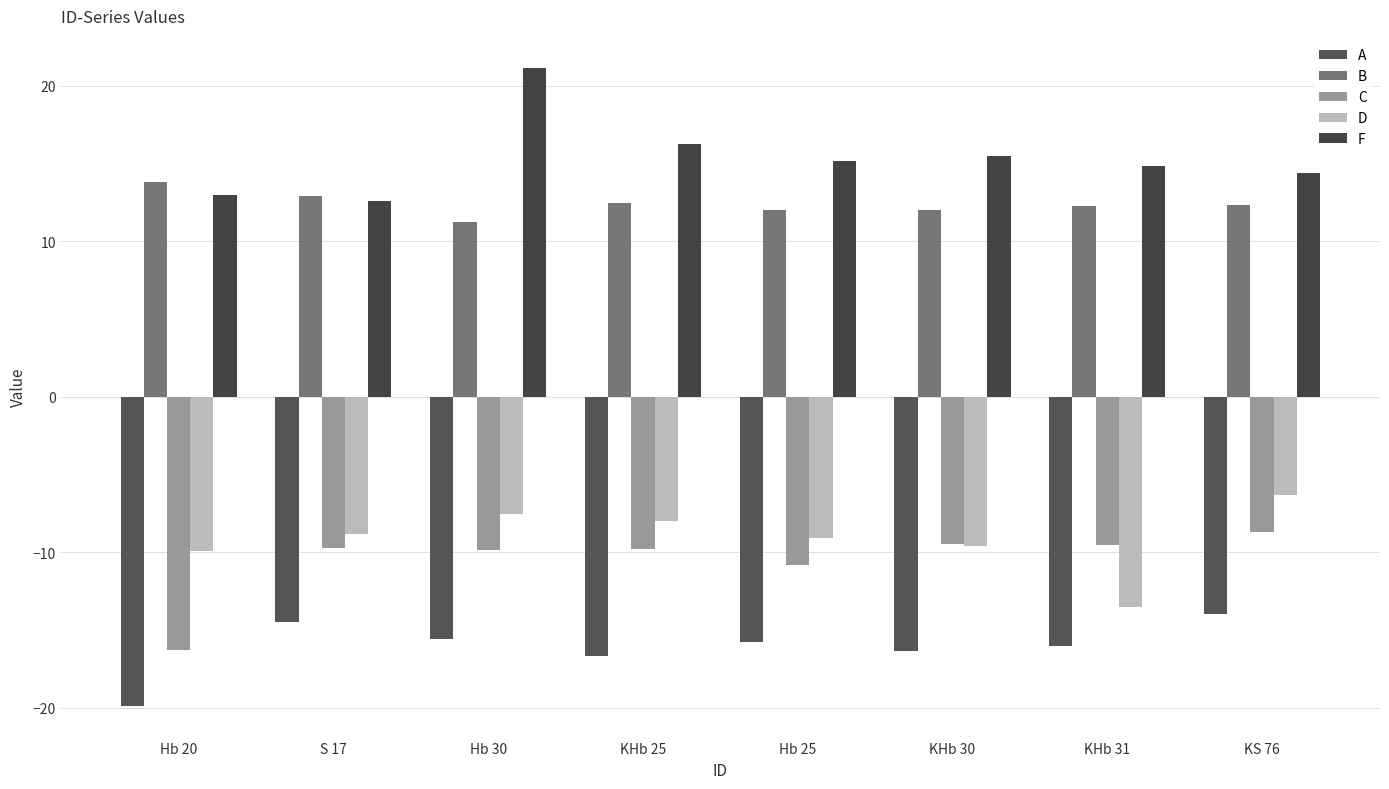

How many bars are there in total?

40